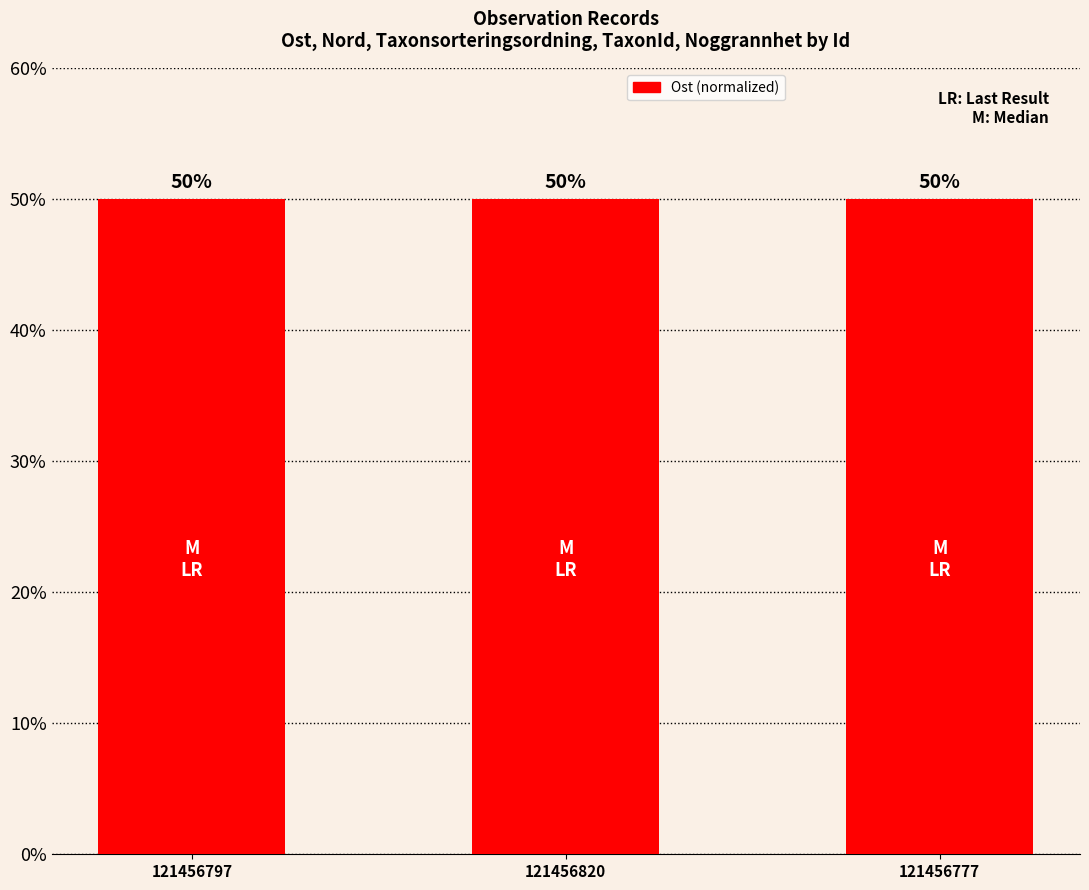

Reading left to right, extract all data points from this chart.

50.0	50.0	50.0